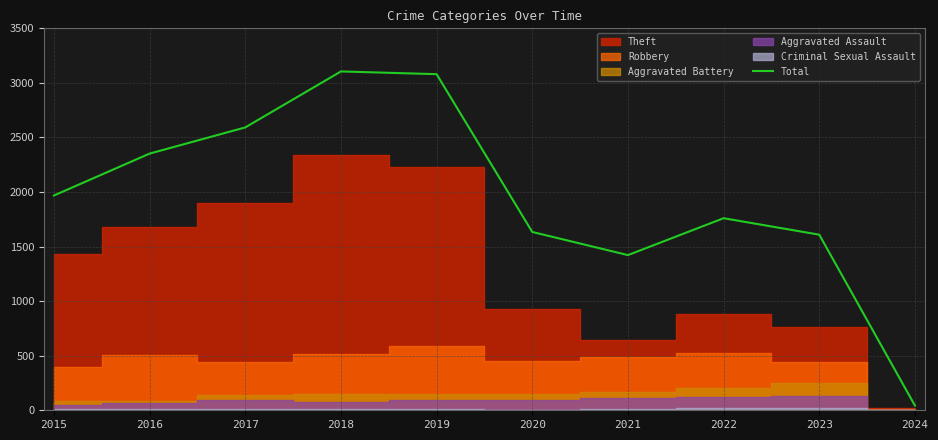

Which category has the lowest value across all series?

2024